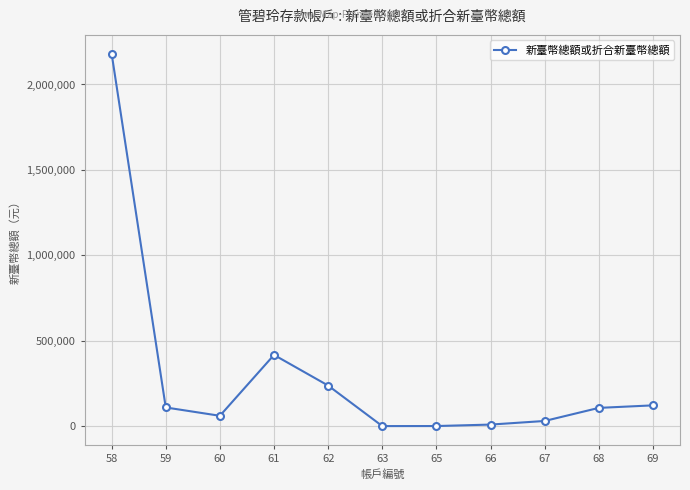

What is the greatest value displayed?

2181267